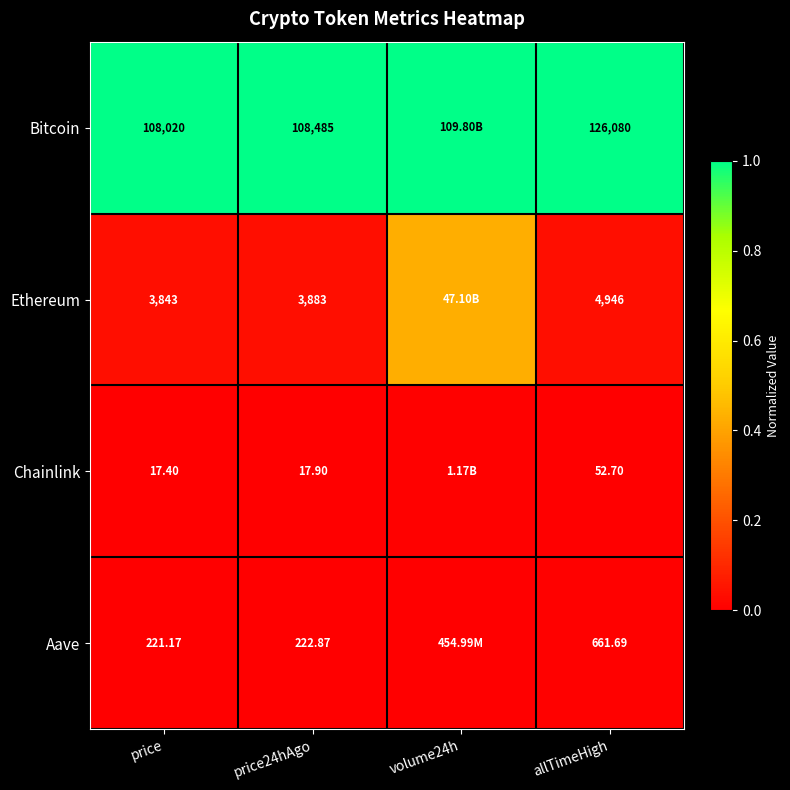

At which category is the sum across all series the highest?

volume24h